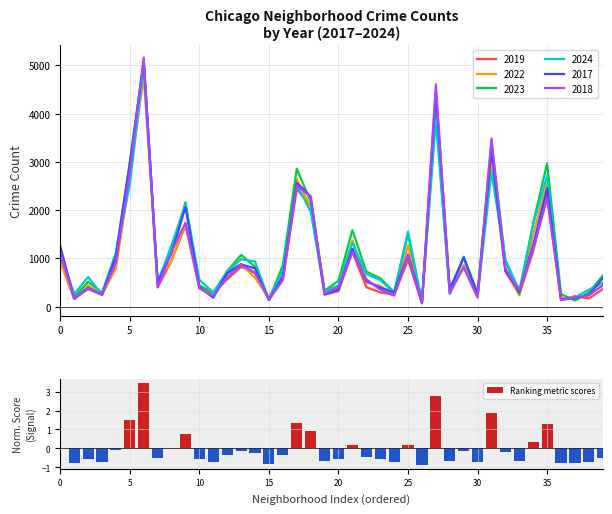

How many bars are there in total?

40